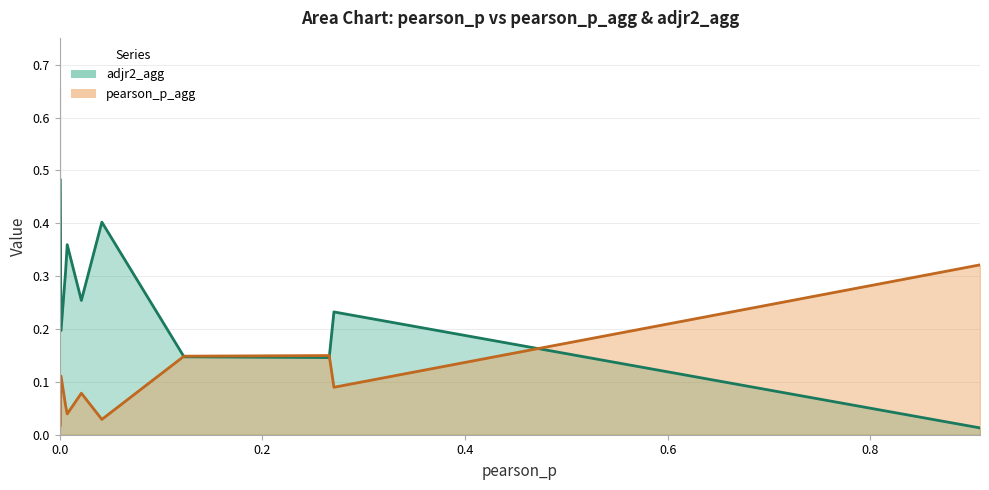

At how many categories does at least one series exceed 0?

12